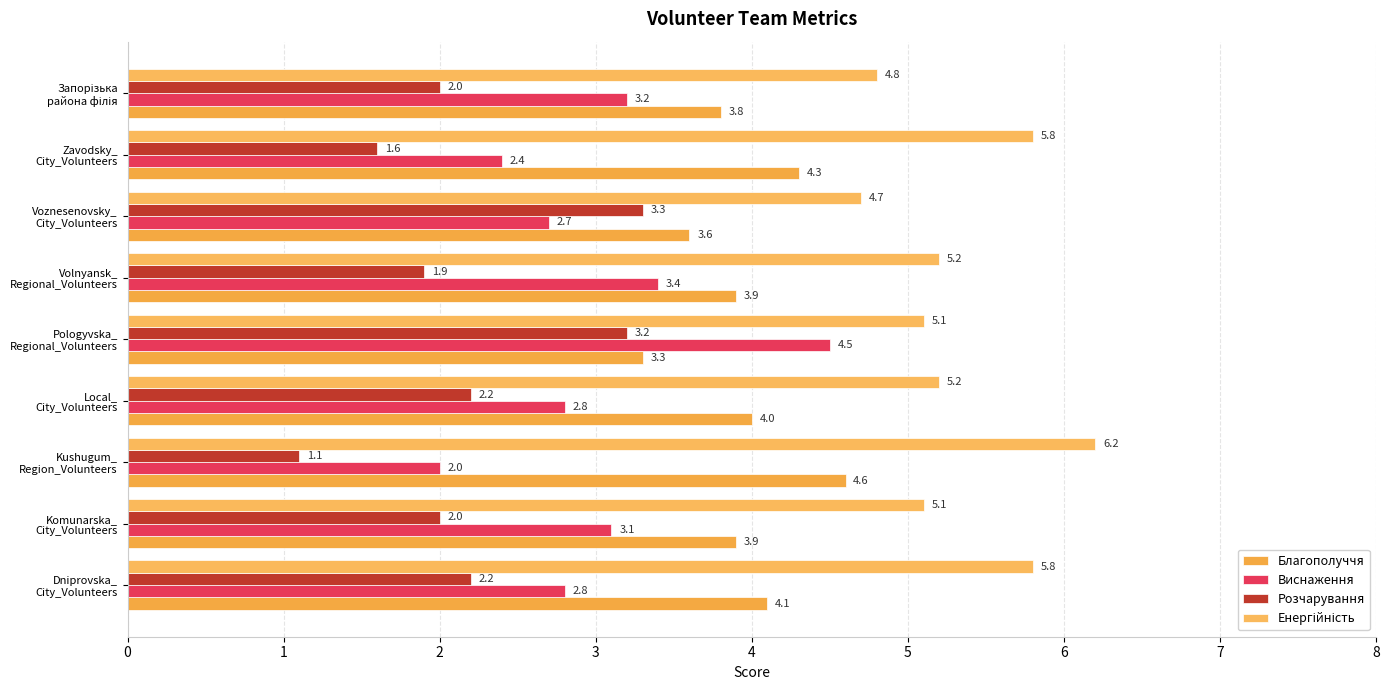

How many categories are shown in the chart?

9